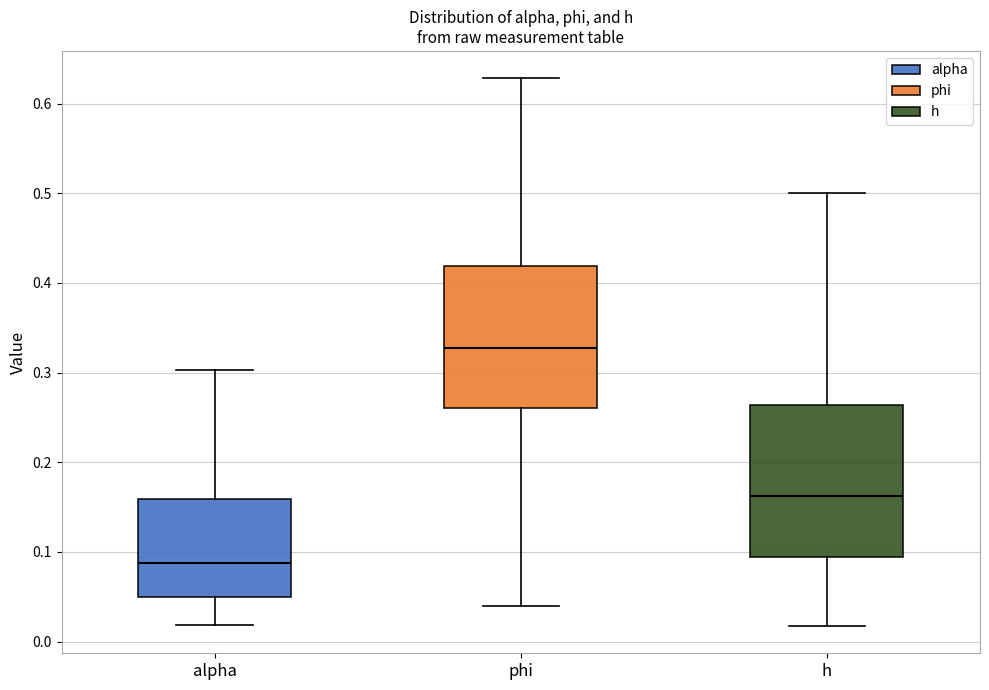

Which box's median line is the highest?

phi